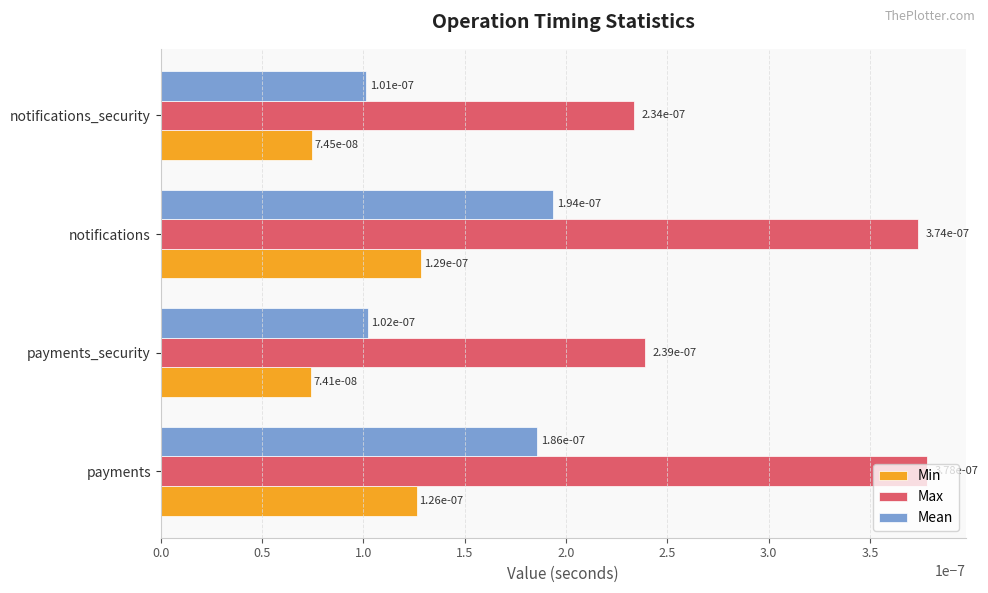

At how many categories does at least one series exceed 0?

4